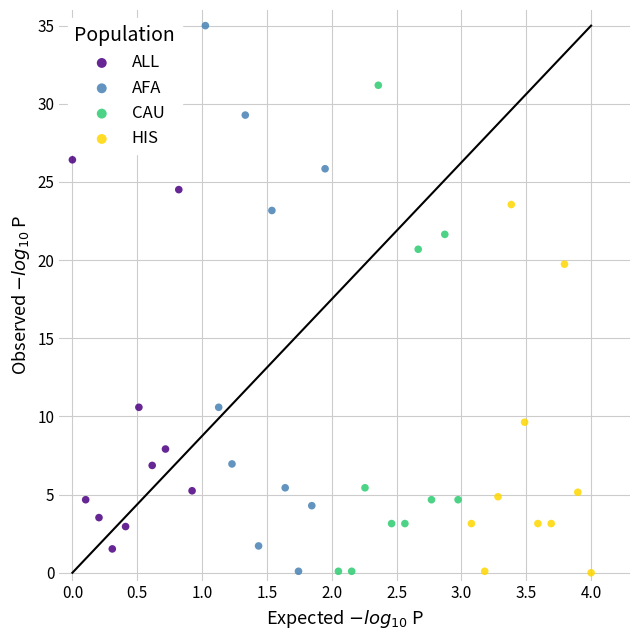

Which series has the widest spread of Y values?

AFA